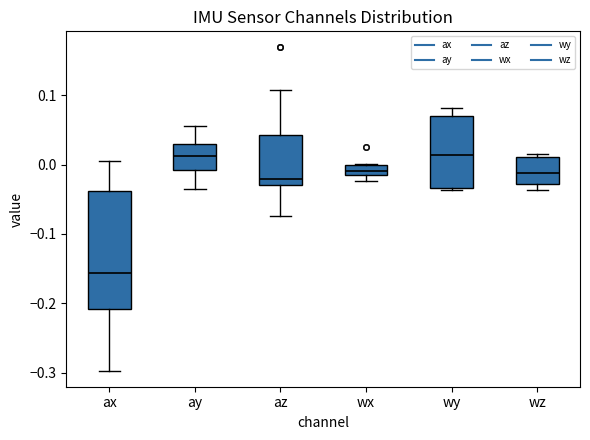

Which box has the lowest median line?

ax